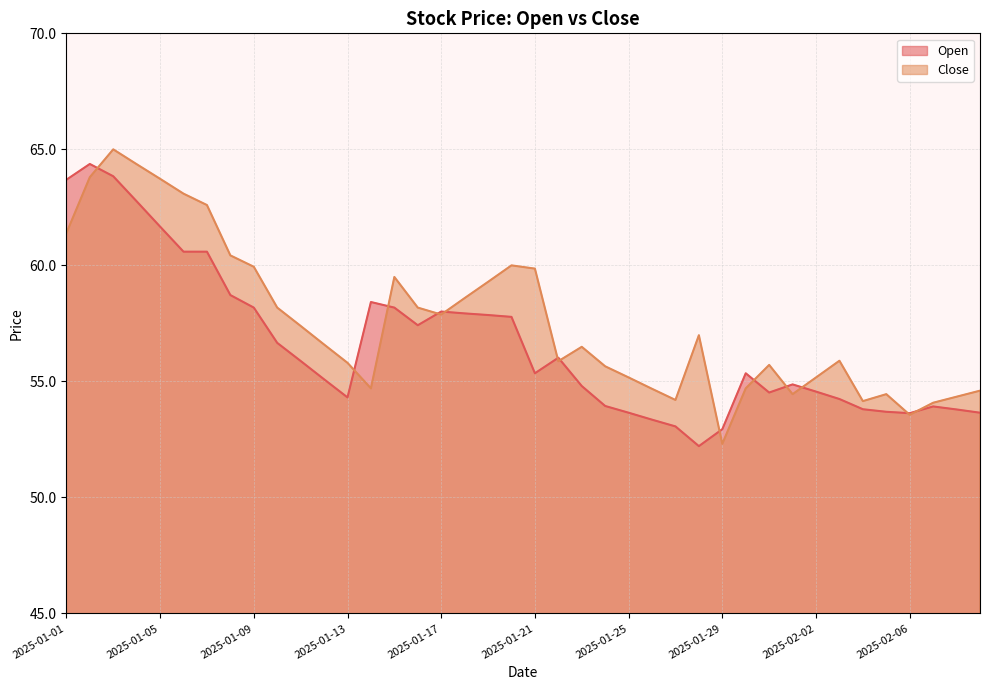

What is the average value of the Close series?

57.6